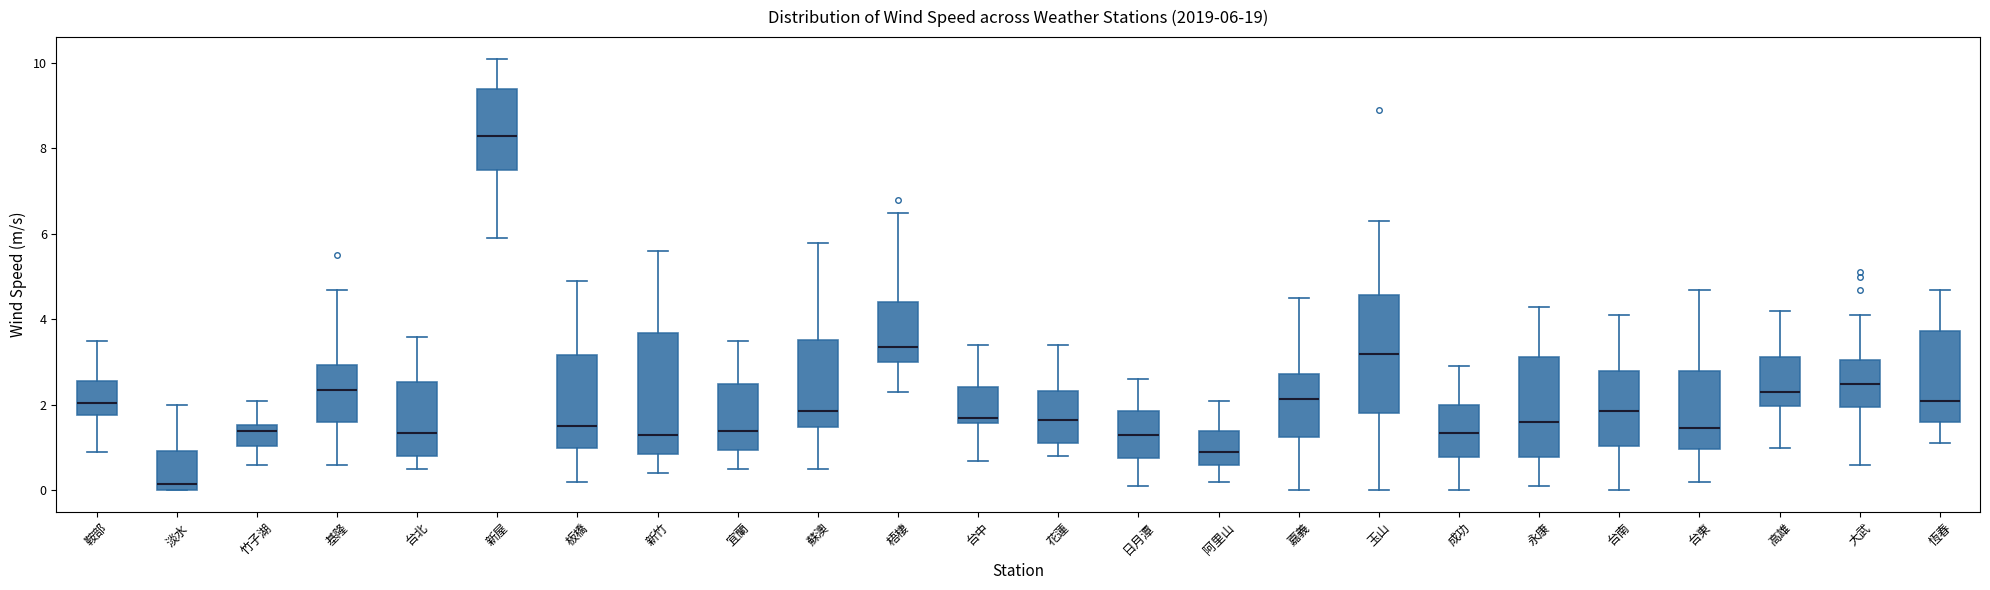

Which box's median line is the highest?

新屋